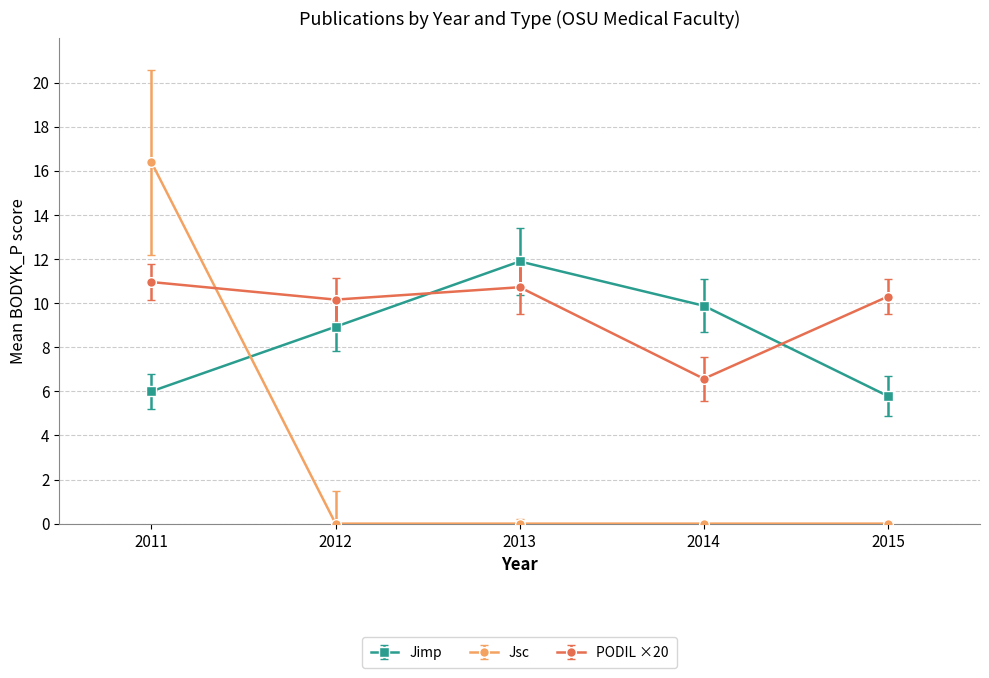

What is the spread (max minus min) of values at 2012?

10.2